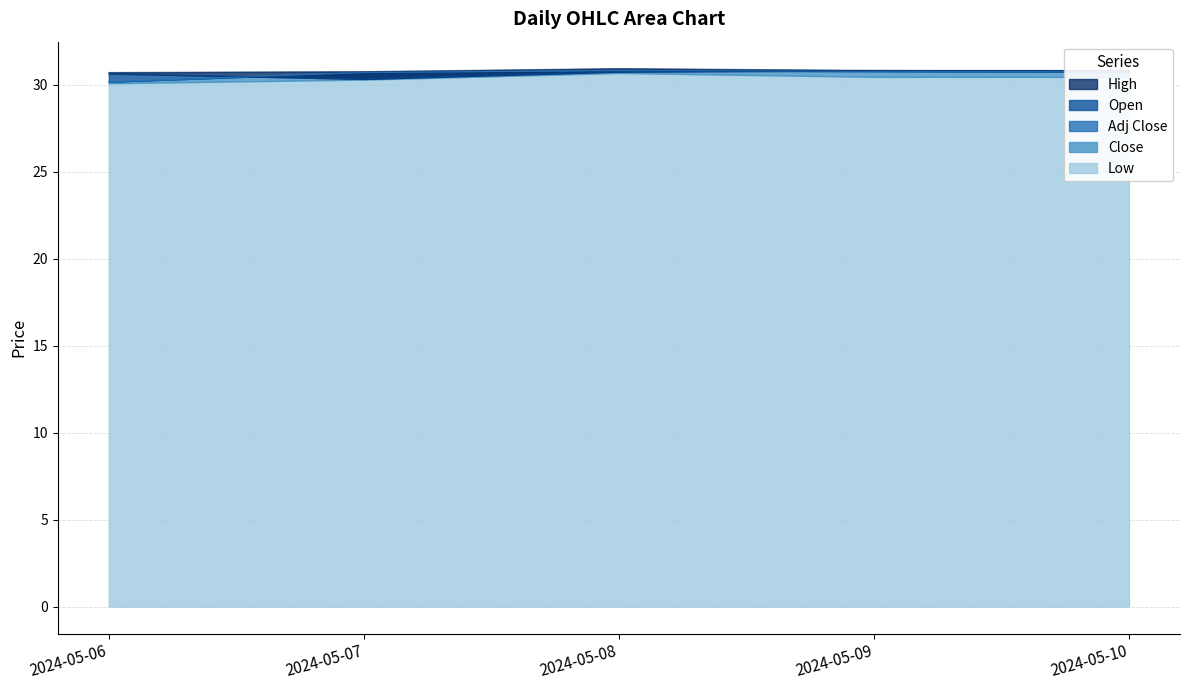

Which category has the lowest value in the Close series?

2024-05-06